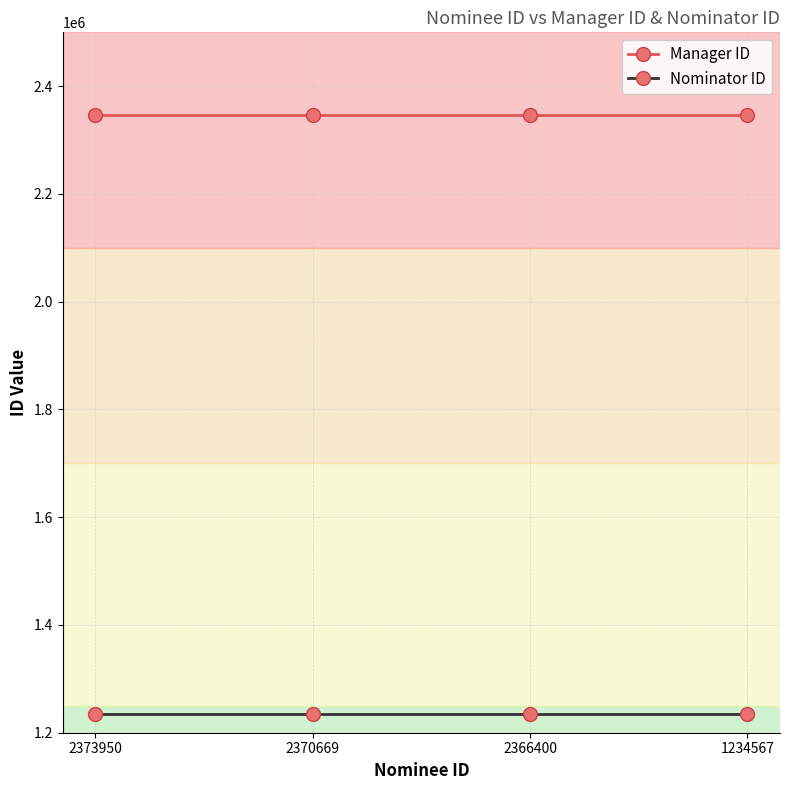

Reading left to right, what are all the values shown in this chart?

Manager ID: 2373950=2347303	2370669=2347303	2366400=2347303	1234567=2347303
Nominator ID: 2373950=1234567	2370669=1234567	2366400=1234567	1234567=1234567